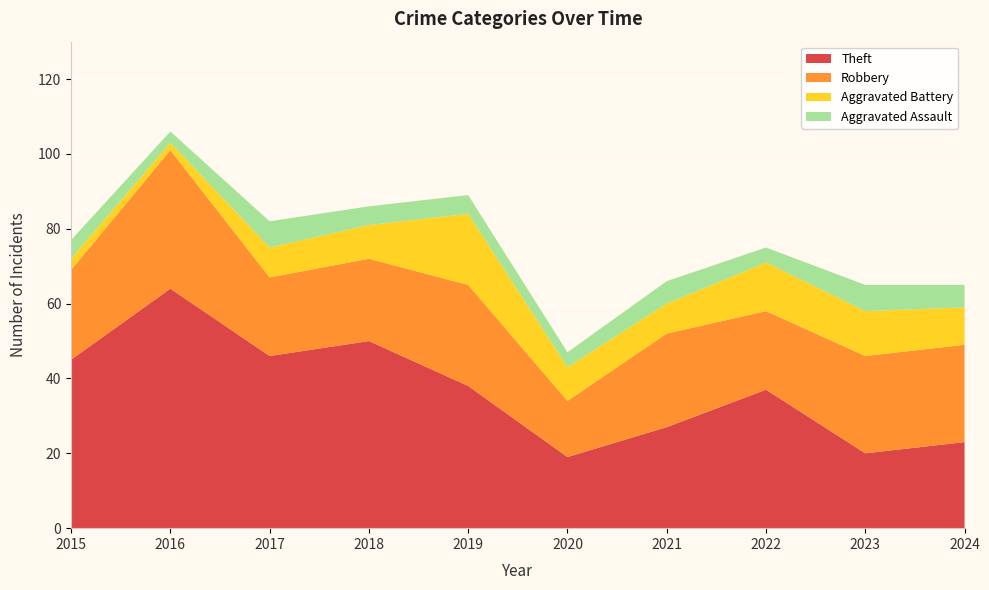

Reading right to left, list all the values displayed in this chart.

Theft: 23	20	37	27	19	38	50	46	64	45
Robbery: 26	26	21	25	15	27	22	21	37	24
Aggravated Battery: 10	12	13	8	9	19	9	8	2	3
Aggravated Assault: 6	7	4	6	4	5	5	7	3	5